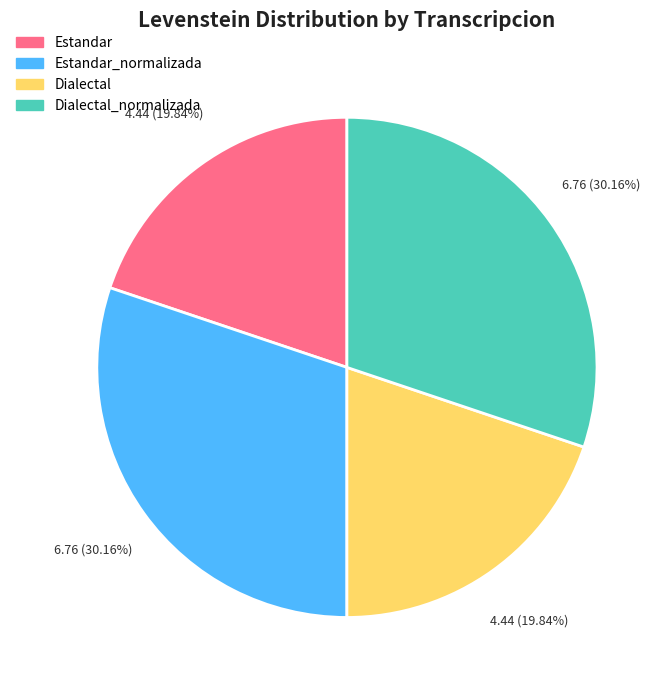

Does Estandar_normalizada represent more than half of the total?

No